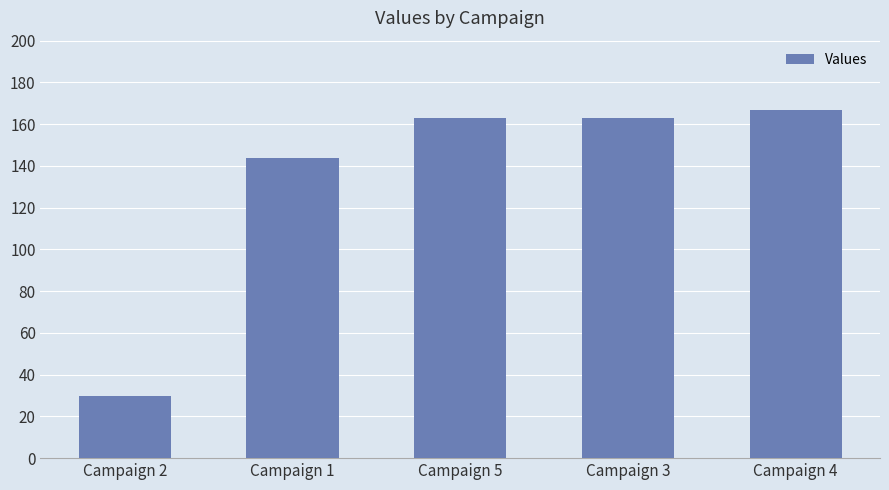

What is the approximate value at Campaign 5, to the nearest 10?

160